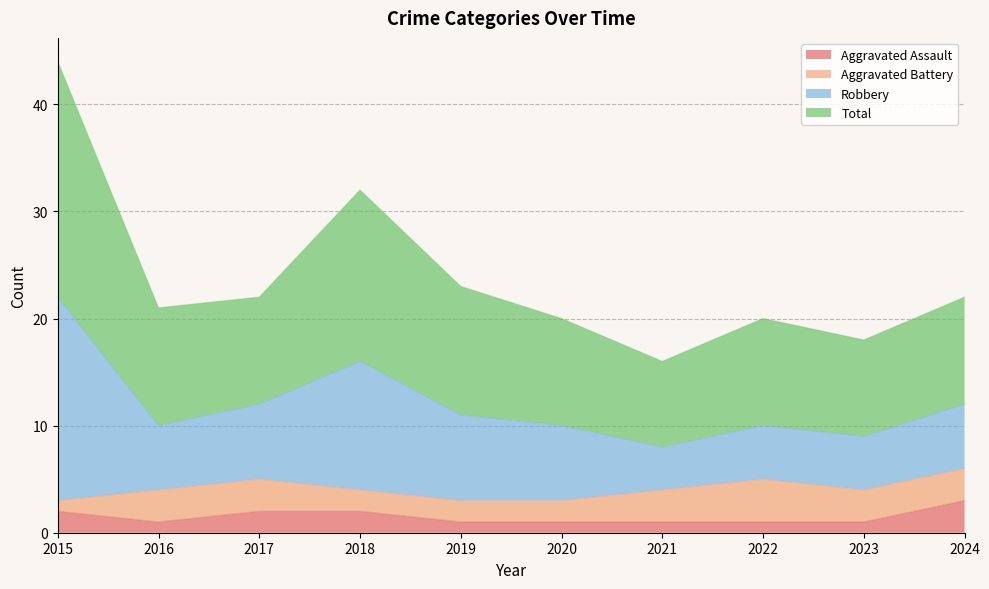

The Aggravated Assault series shows 1 at 2020. True or false?

True